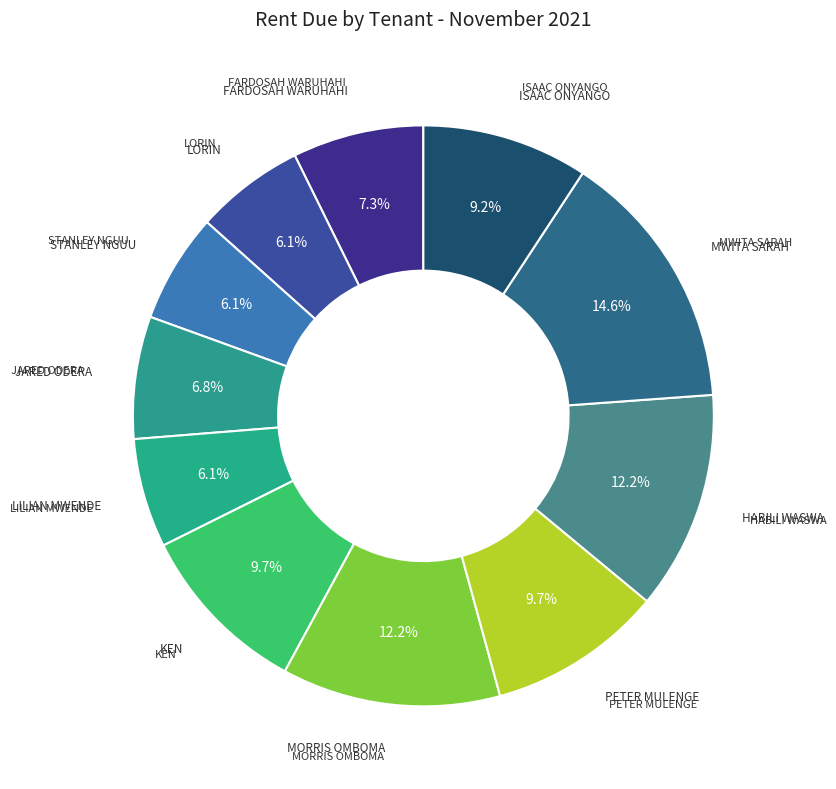

To the nearest percent, what is the difference between the KEN and FARDOSAH WARUHAHI slice percentages?

2%